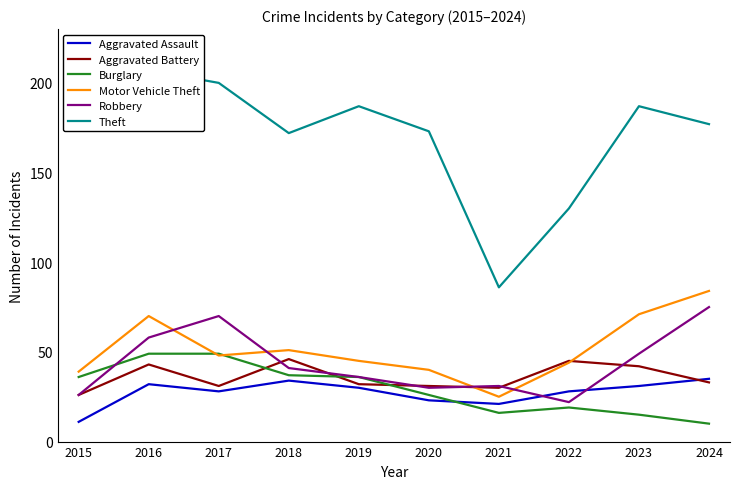

Reading left to right, list all the values displayed in this chart.

Aggravated Assault: 11	32	28	34	30	23	21	28	31	35
Aggravated Battery: 26	43	31	46	32	31	30	45	42	33
Burglary: 36	49	49	37	36	26	16	19	15	10
Motor Vehicle Theft: 39	70	48	51	45	40	25	44	71	84
Robbery: 26	58	70	41	36	30	31	22	49	75
Theft: 177	207	200	172	187	173	86	130	187	177